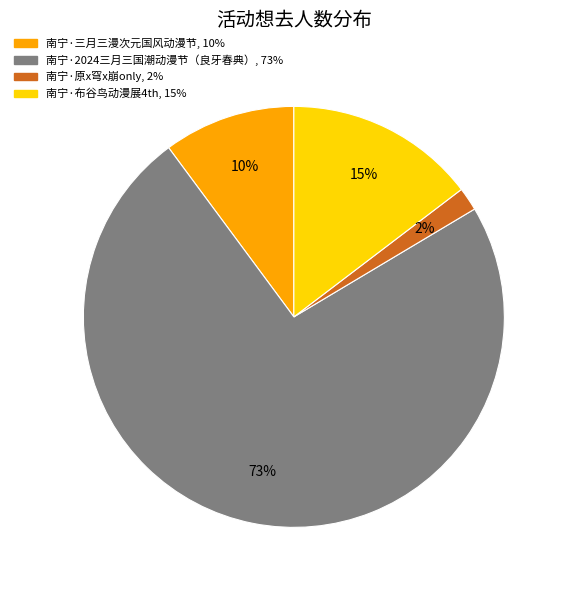

To the nearest percent, what is the average slice percentage?

25%